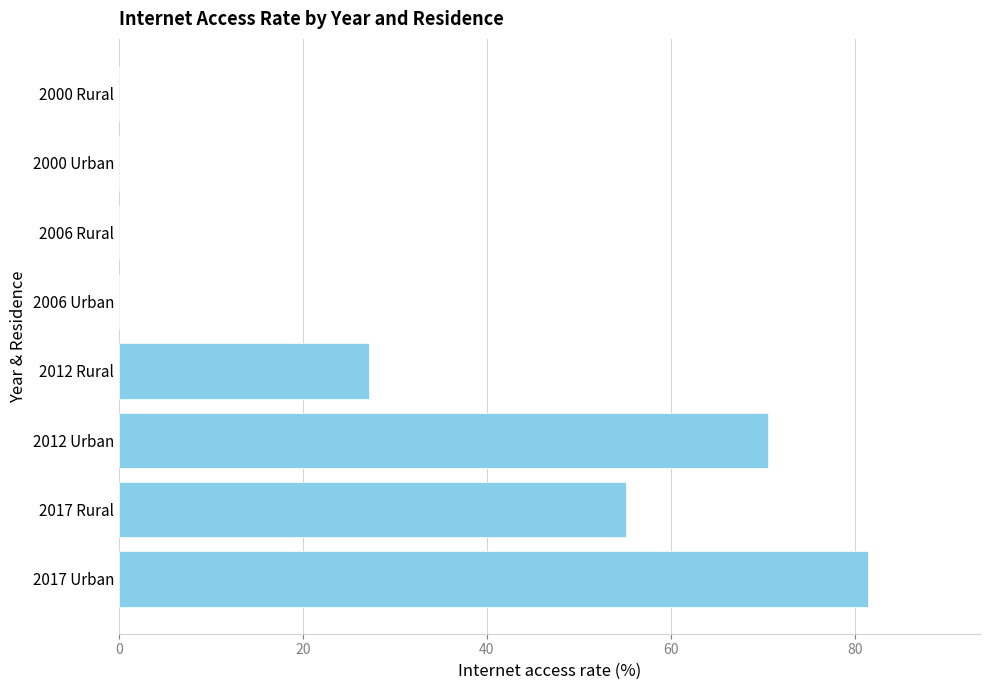

True or false: the data shows 70.6 at 2012 Urban.

True